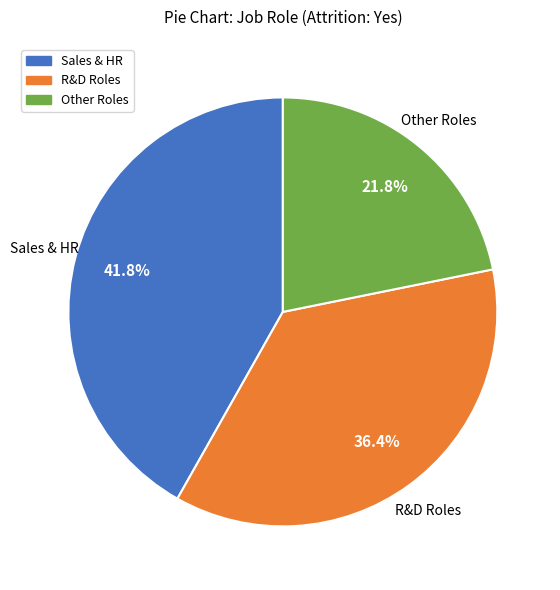

Does any single category account for the majority?

No